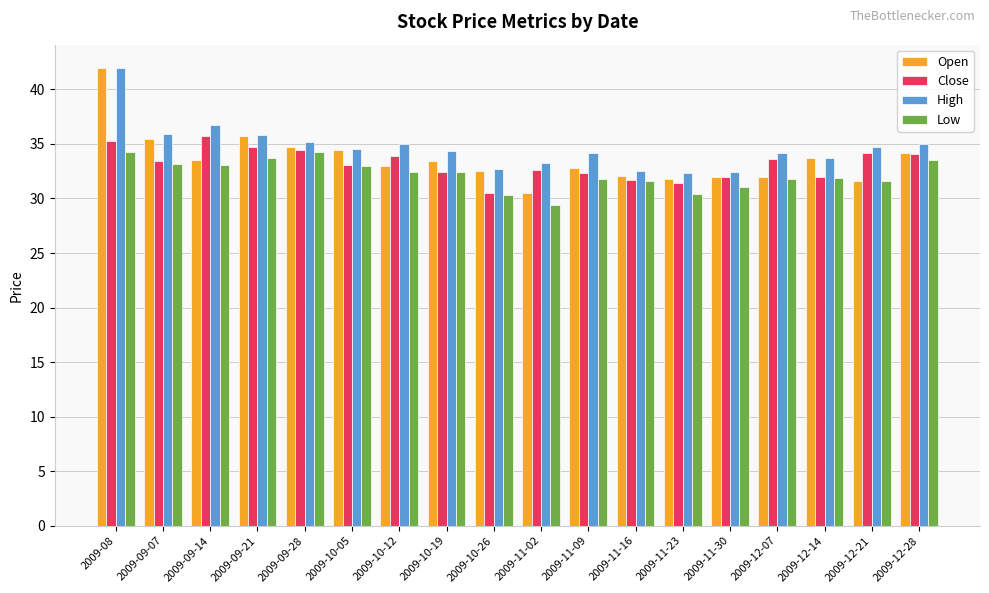

Which series has the widest spread of values?

Open